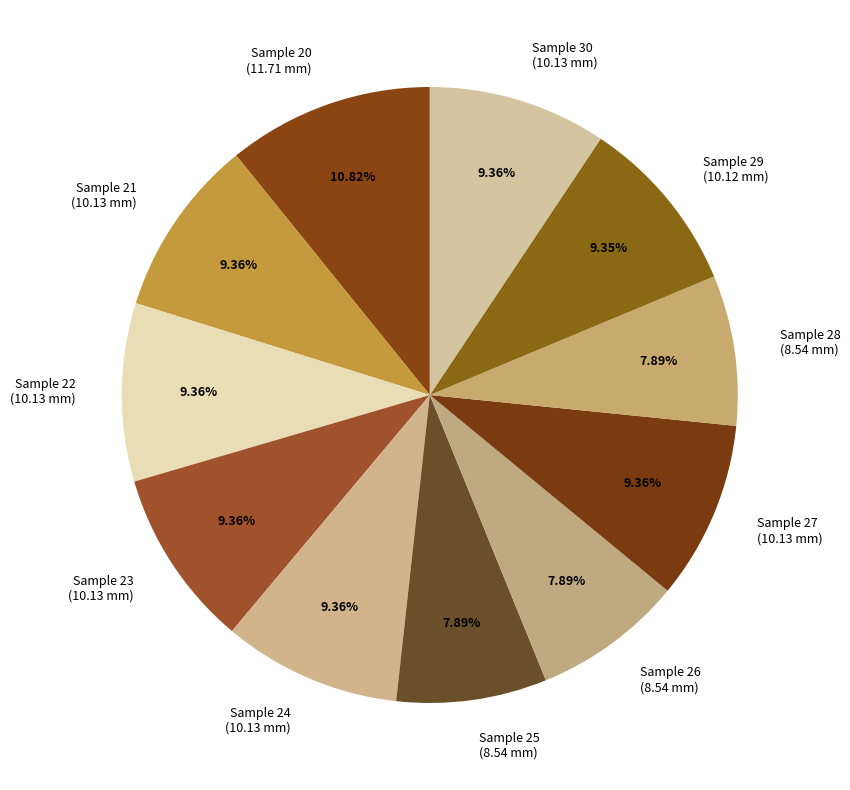

To the nearest percent, what is the difference between the largest and smallest slice percentages?

3%